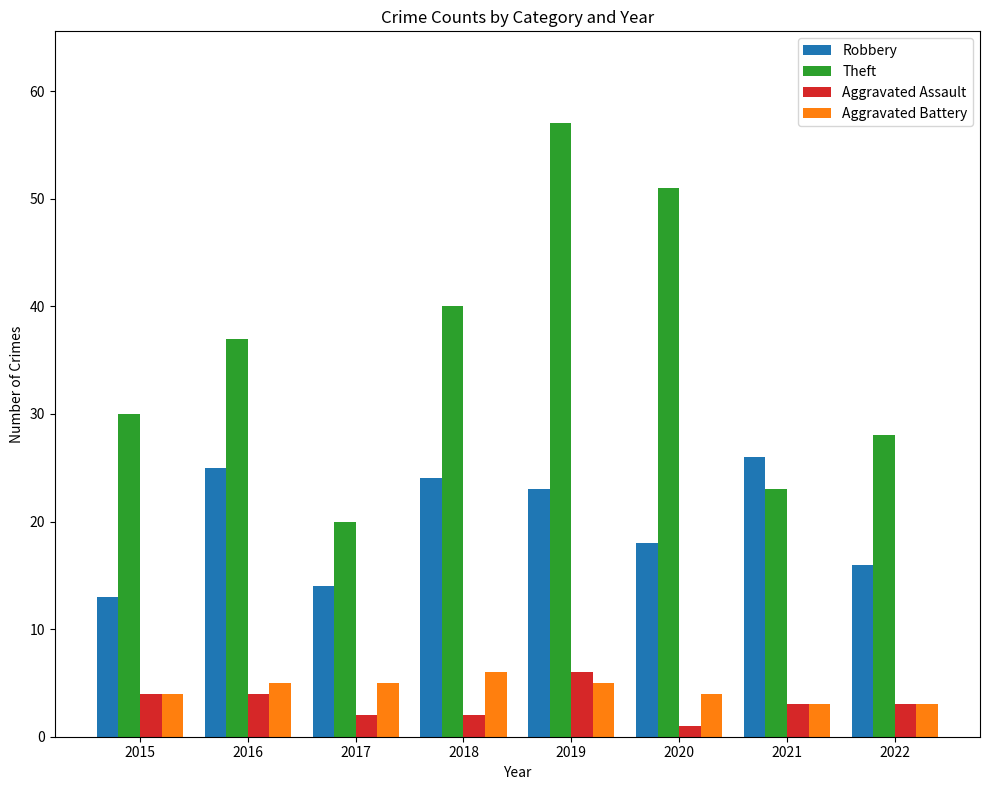

Reading right to left, what are all the values shown in this chart?

Robbery: 16	26	18	23	24	14	25	13
Theft: 28	23	51	57	40	20	37	30
Aggravated Assault: 3	3	1	6	2	2	4	4
Aggravated Battery: 3	3	4	5	6	5	5	4